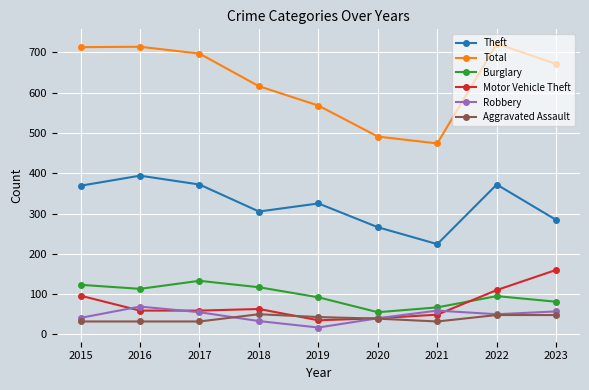

True or false: Burglary has more than 2 interior local peaks.

False